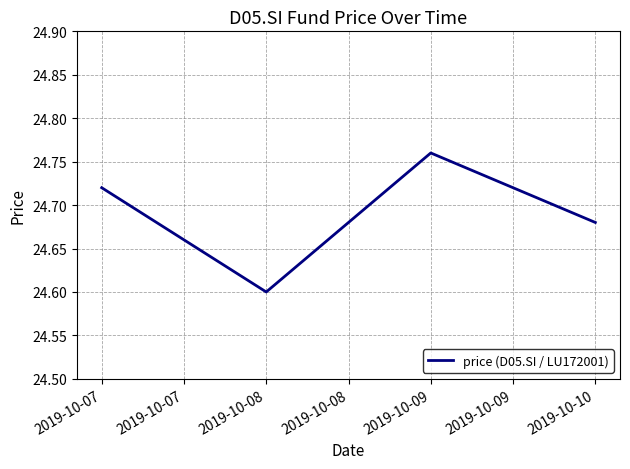

What is the sum of the values at 2019-10-07 and 2019-10-10?

49.4